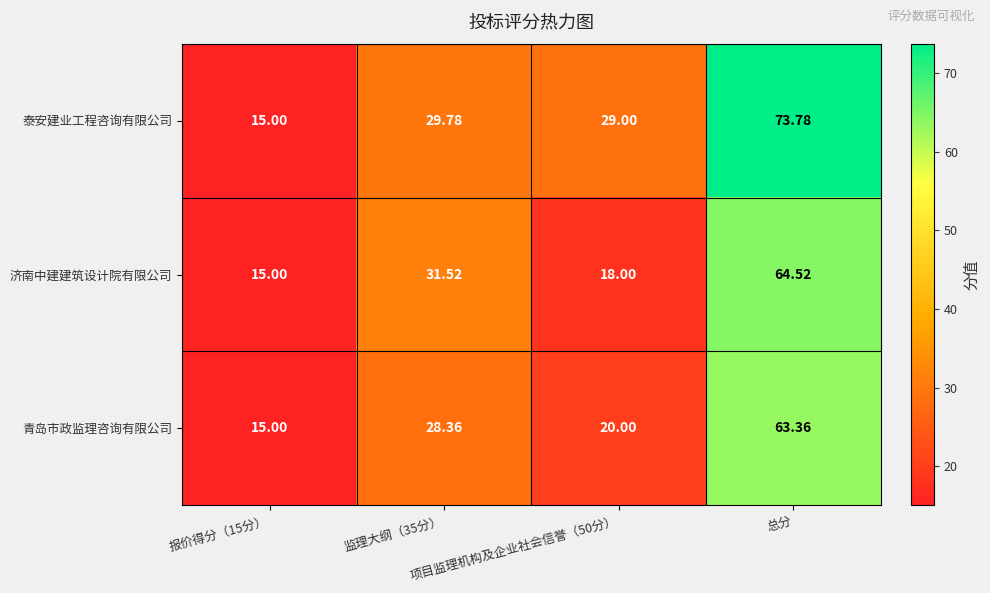

At how many categories does at least one series exceed 53?

1